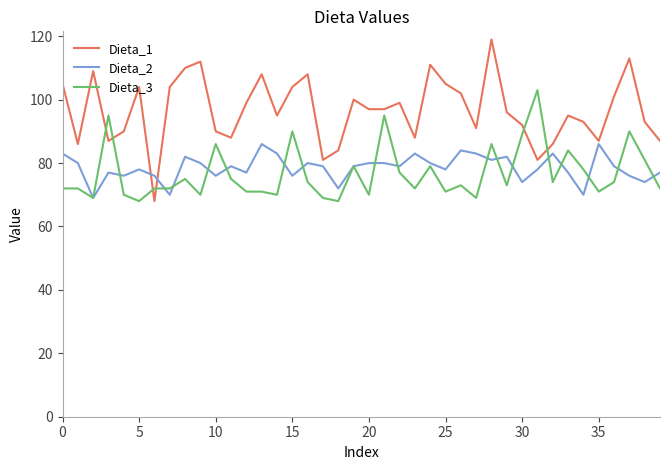

What are all the series names shown in the legend?

Dieta_1, Dieta_2, Dieta_3